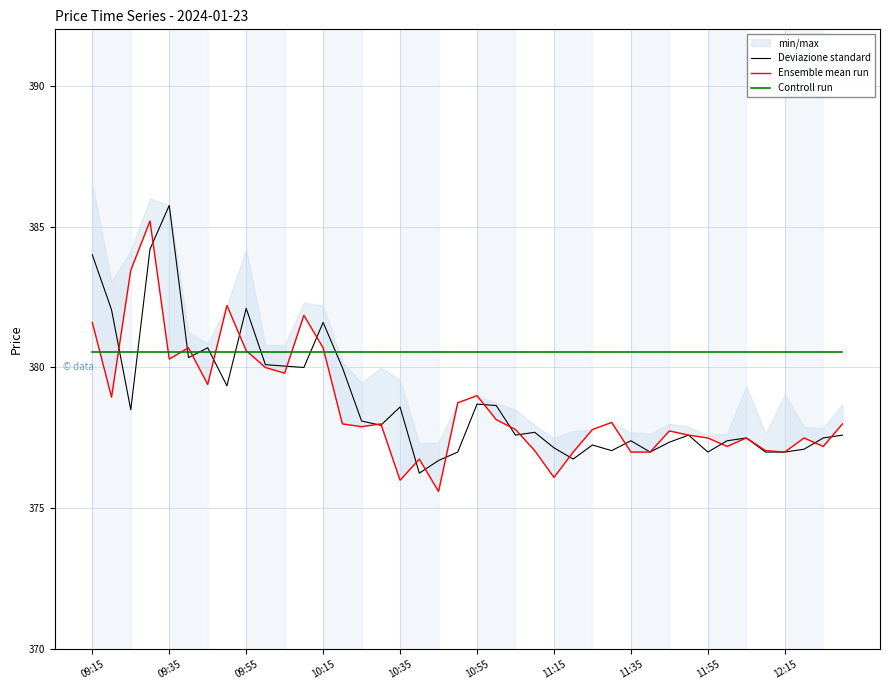

What is the maximum value shown in the chart?

385.8